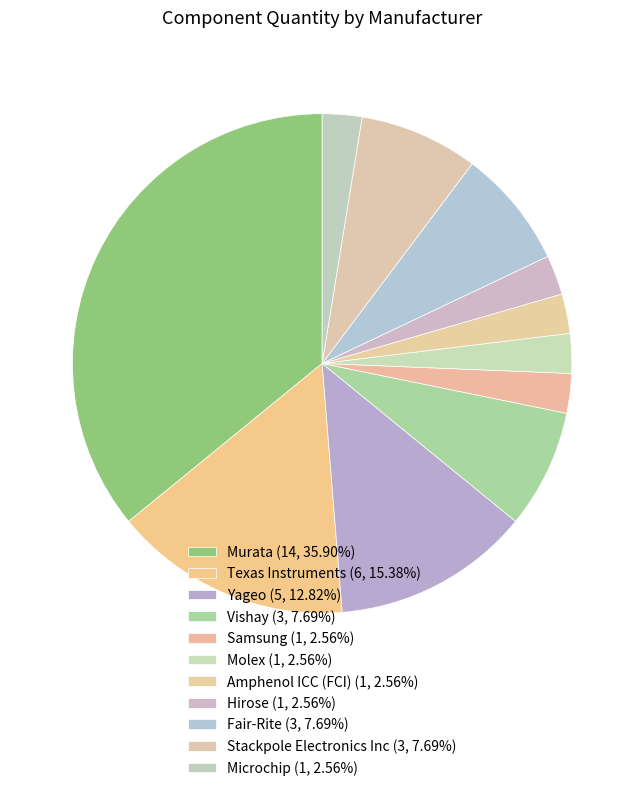

Count the number of slices in the pie.

11